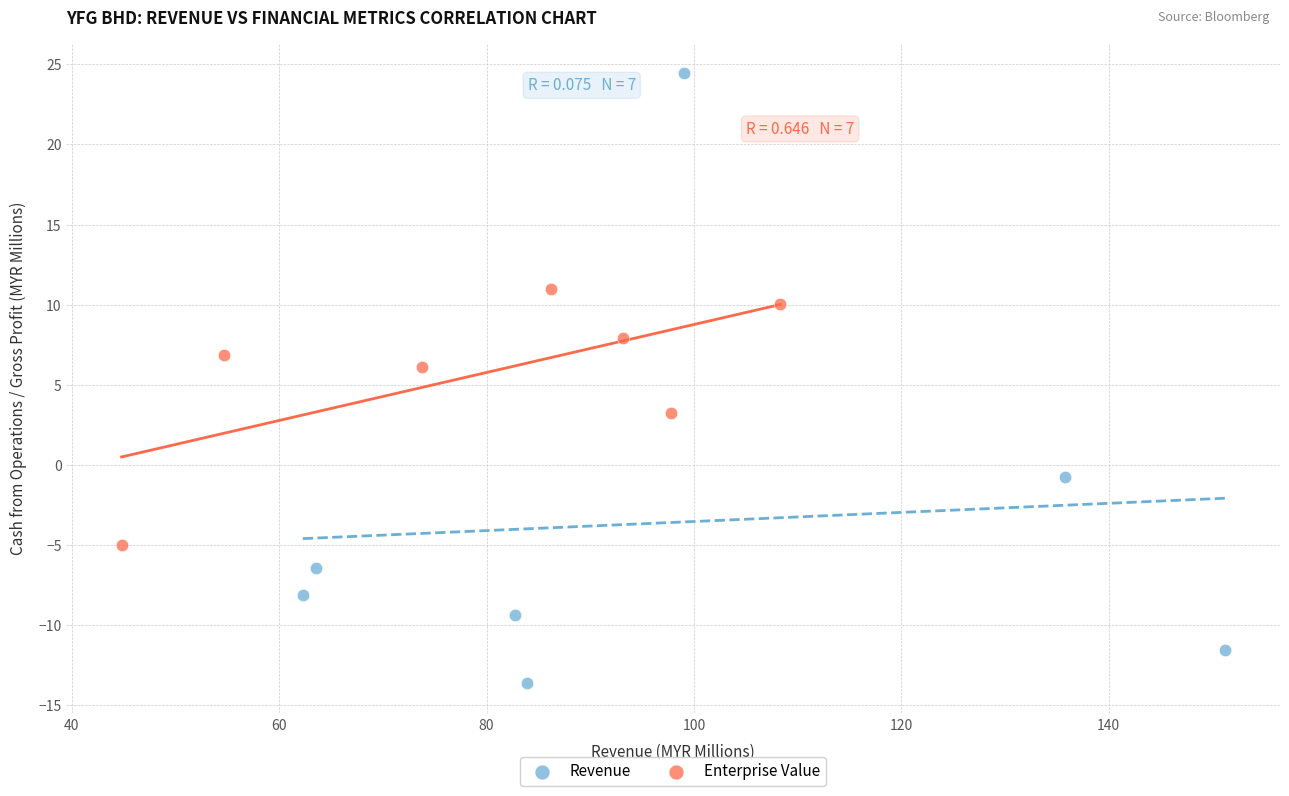

What are all the series names shown in the legend?

Revenue, Enterprise Value